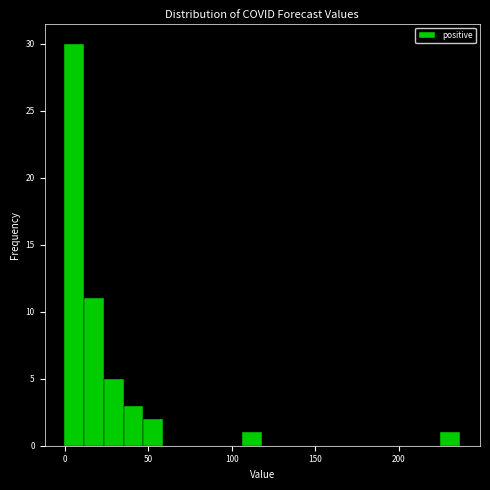

Read against the x-axis, roughly where is the centre of the tallest bar?

5